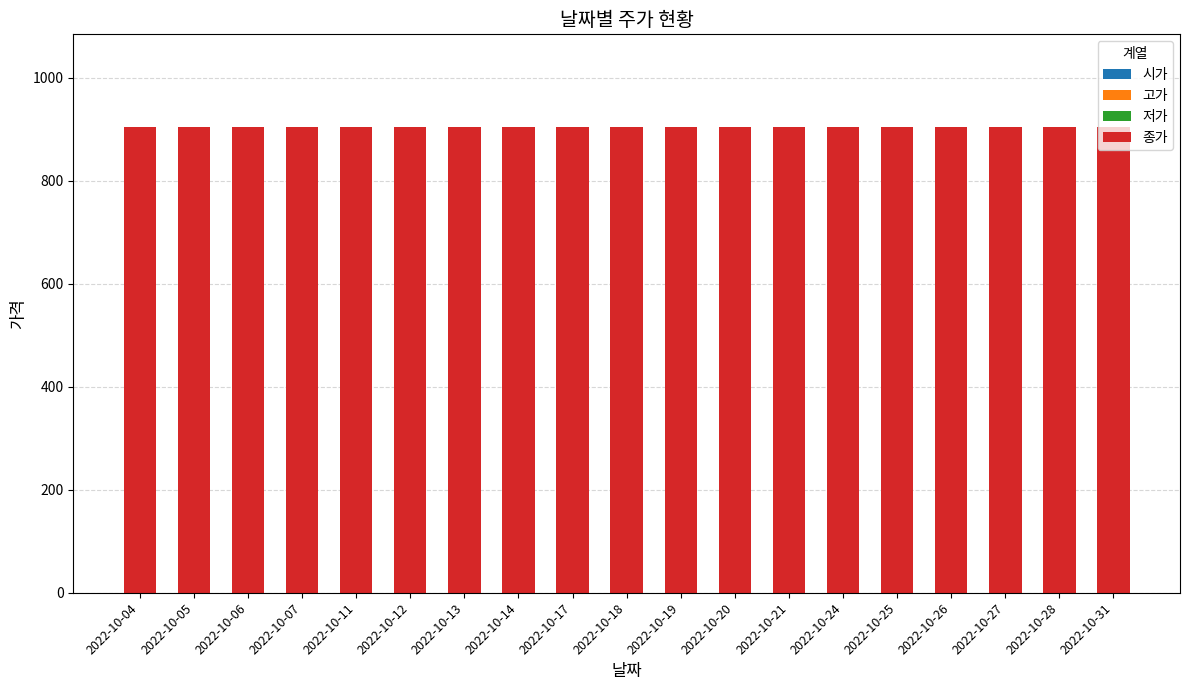

True or false: 종가 has a value of 904 at 2022-10-12.

True